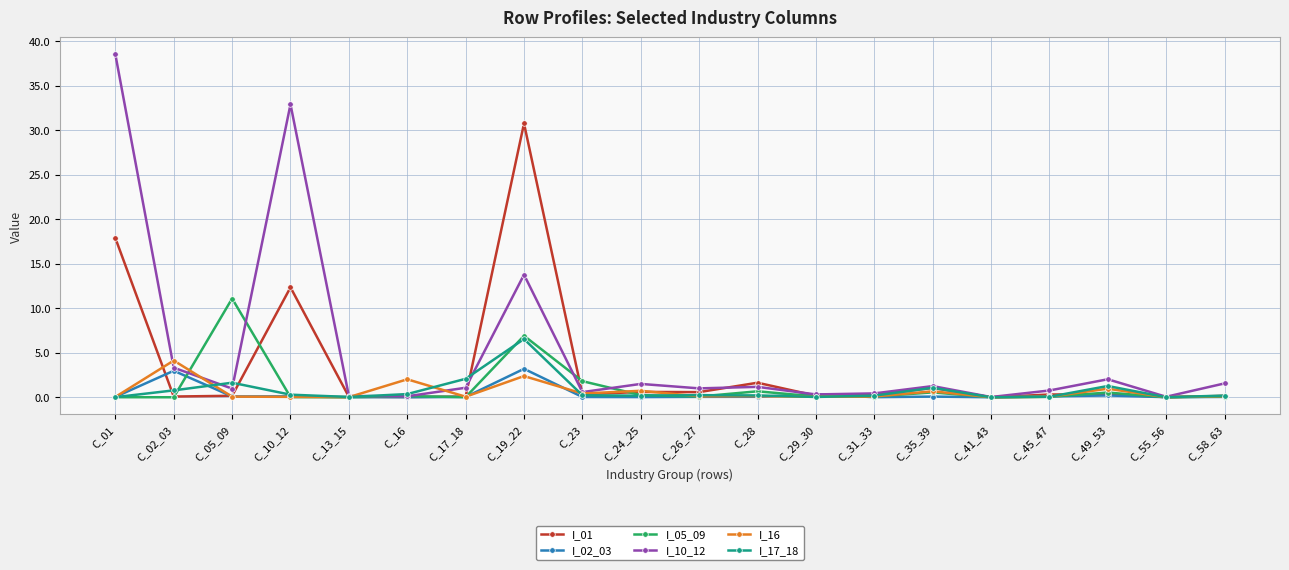

The I_17_18 series shows 0.0 at C_13_15. True or false?

True